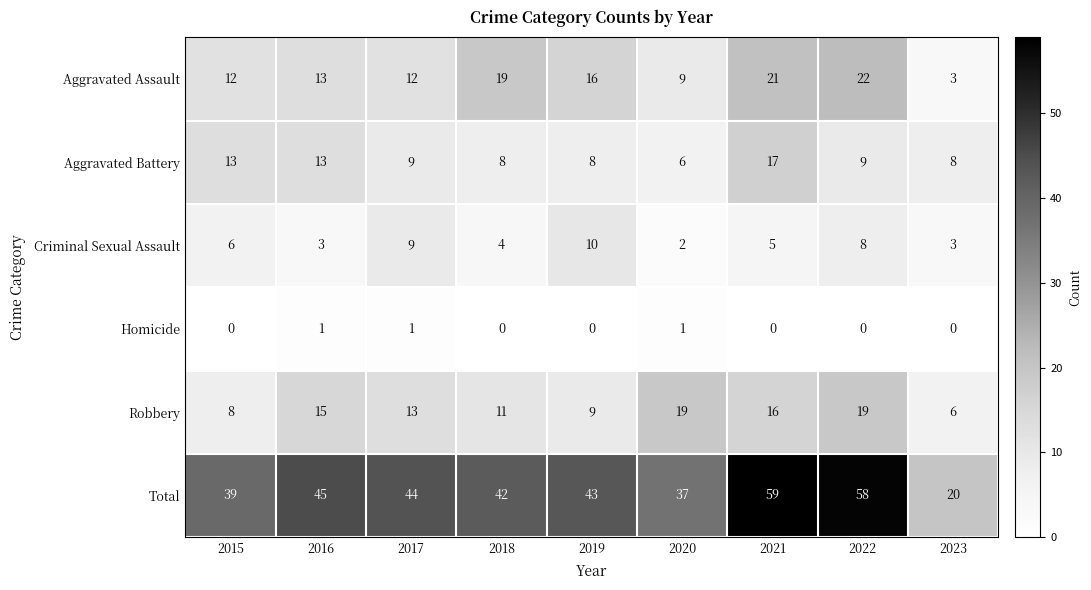

What is the difference between the highest and lowest values at 2016?

44